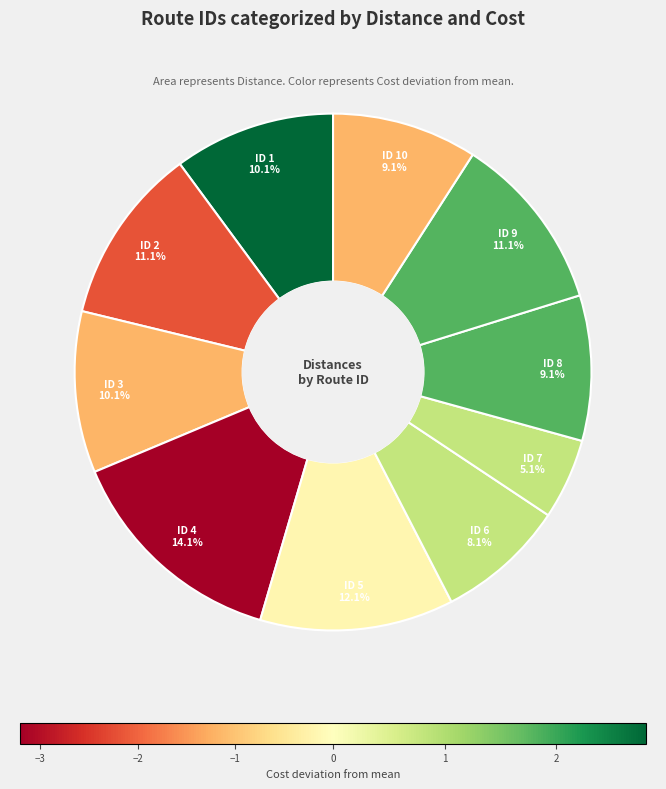

What portion of the pie excludes ID 3?

89.9%